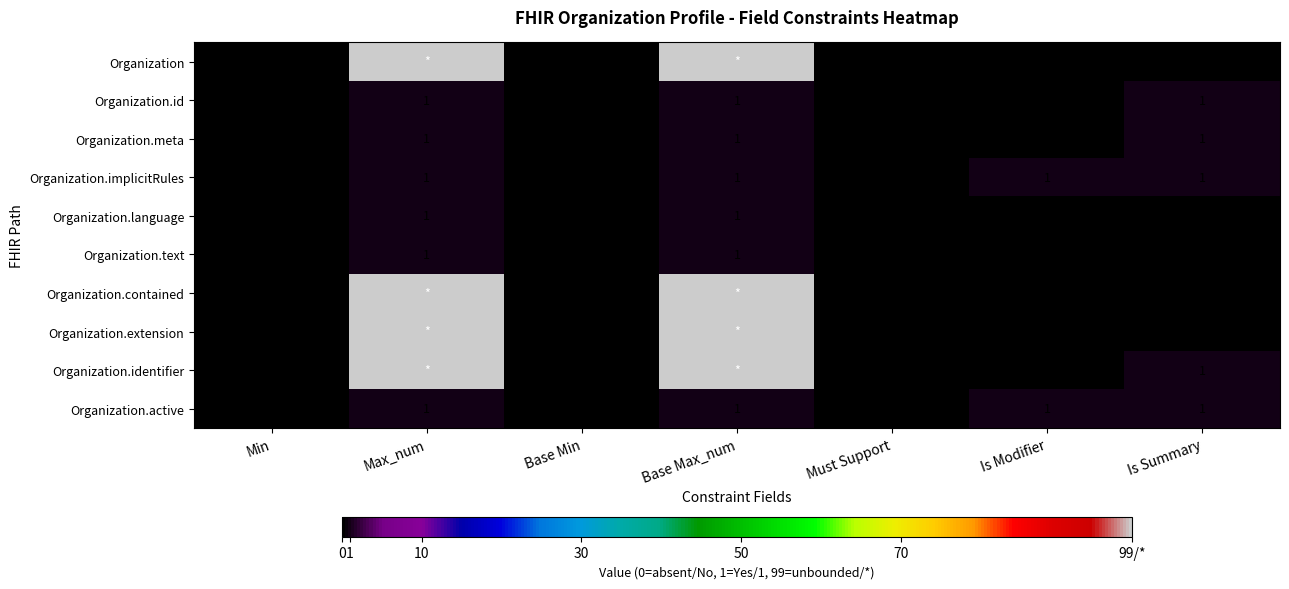

What is the difference between the highest and lowest values at Is Modifier?

1